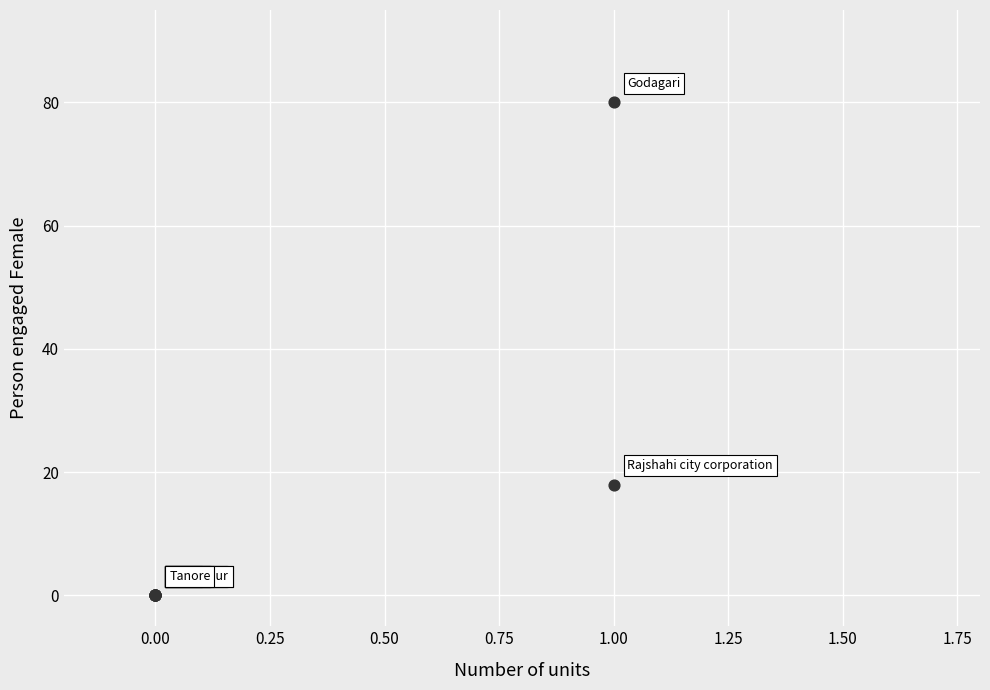

What Y value in the scatter plot is closest to 40?

18